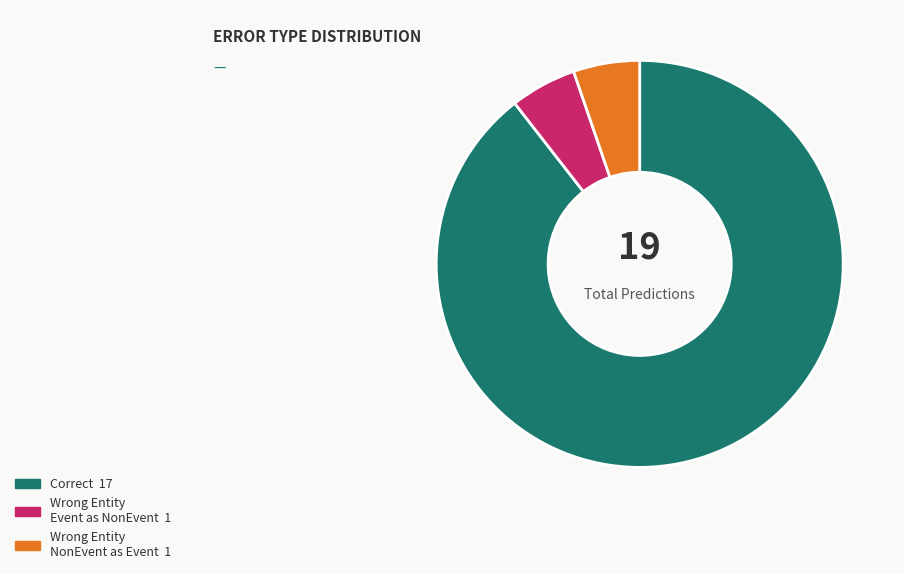

Is there a majority slice in this chart?

Yes